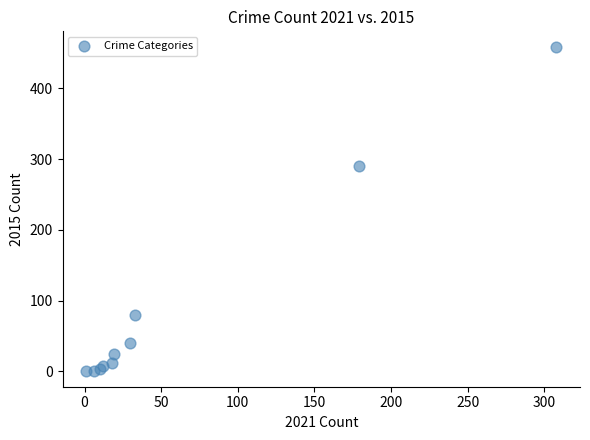

What Y value in the scatter plot is closest to 229?

290